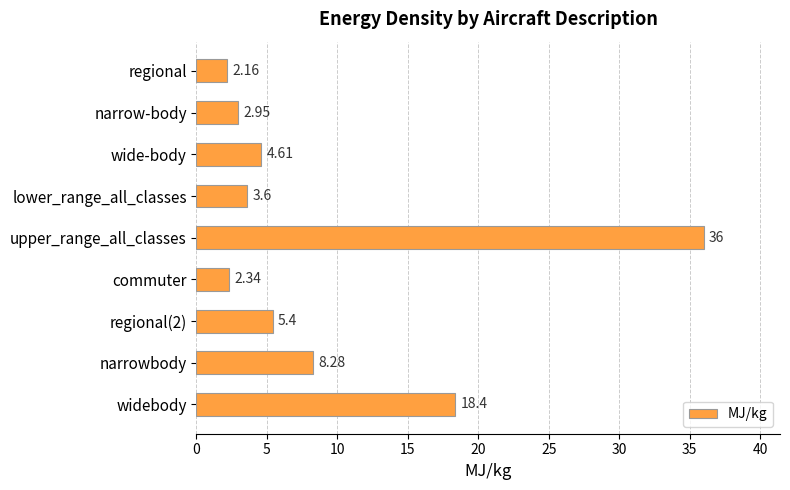

What is the change in value from narrow-body to wide-body?

+1.7